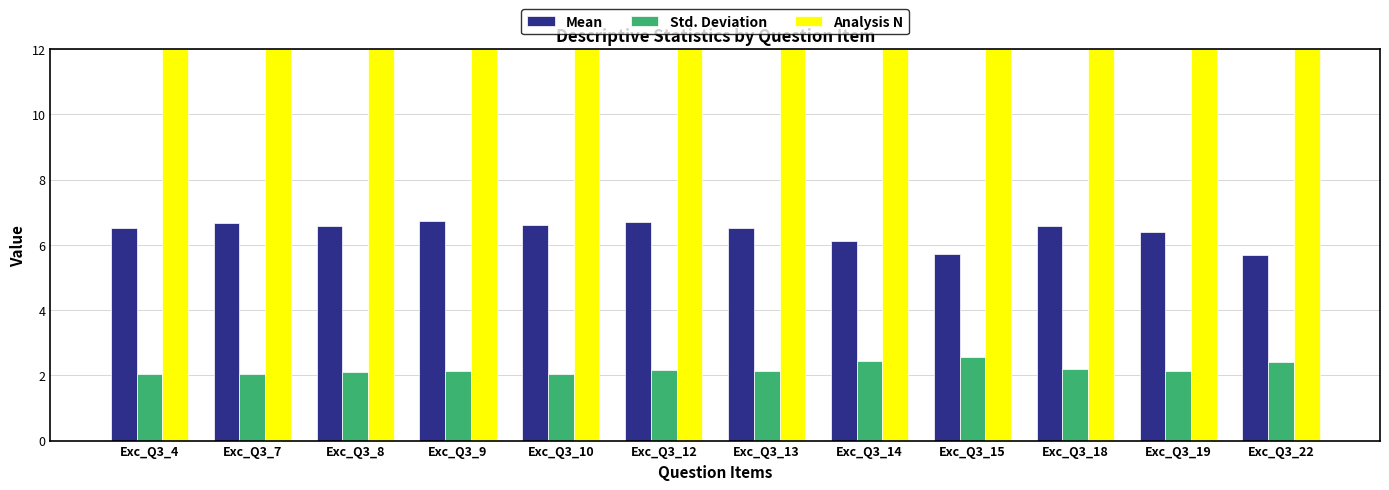

At which category does the chart reach its minimum across all series?

Exc_Q3_4